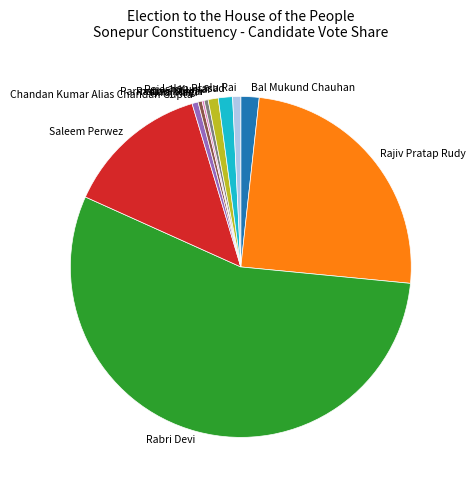

Does Rabri Devi account for over 50% of the chart?

Yes